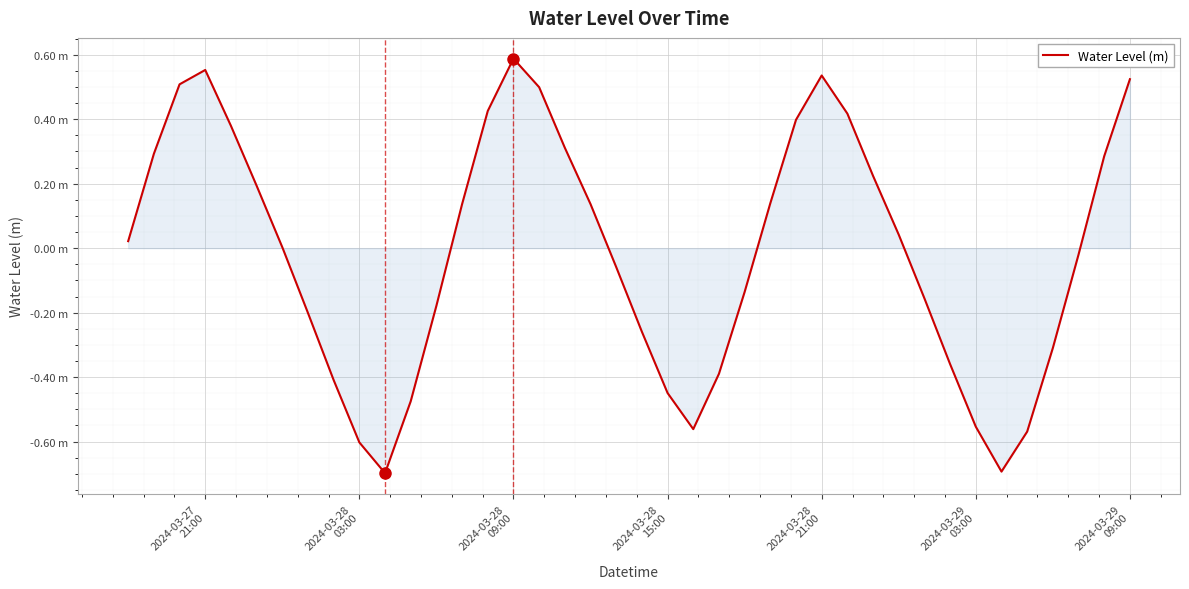

What is the difference between the second highest and second lowest values?

1.2